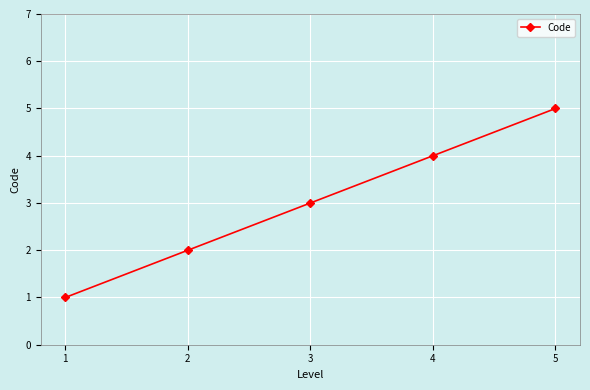

How many values are between 2 and 4?

3